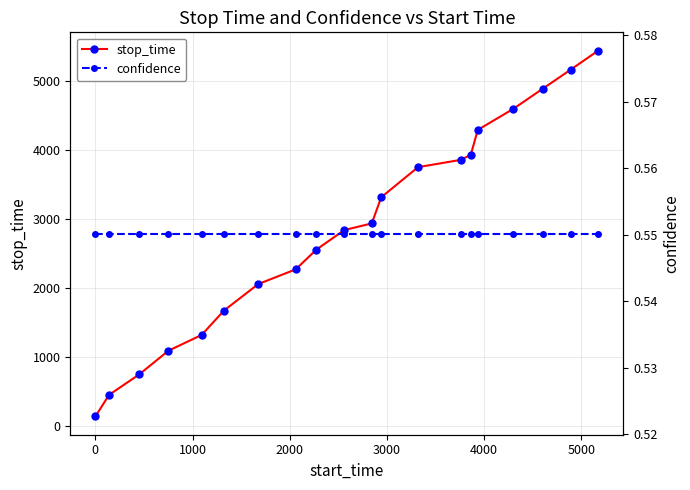

What is the value of the stop_time point at the 12th from the left?

3319